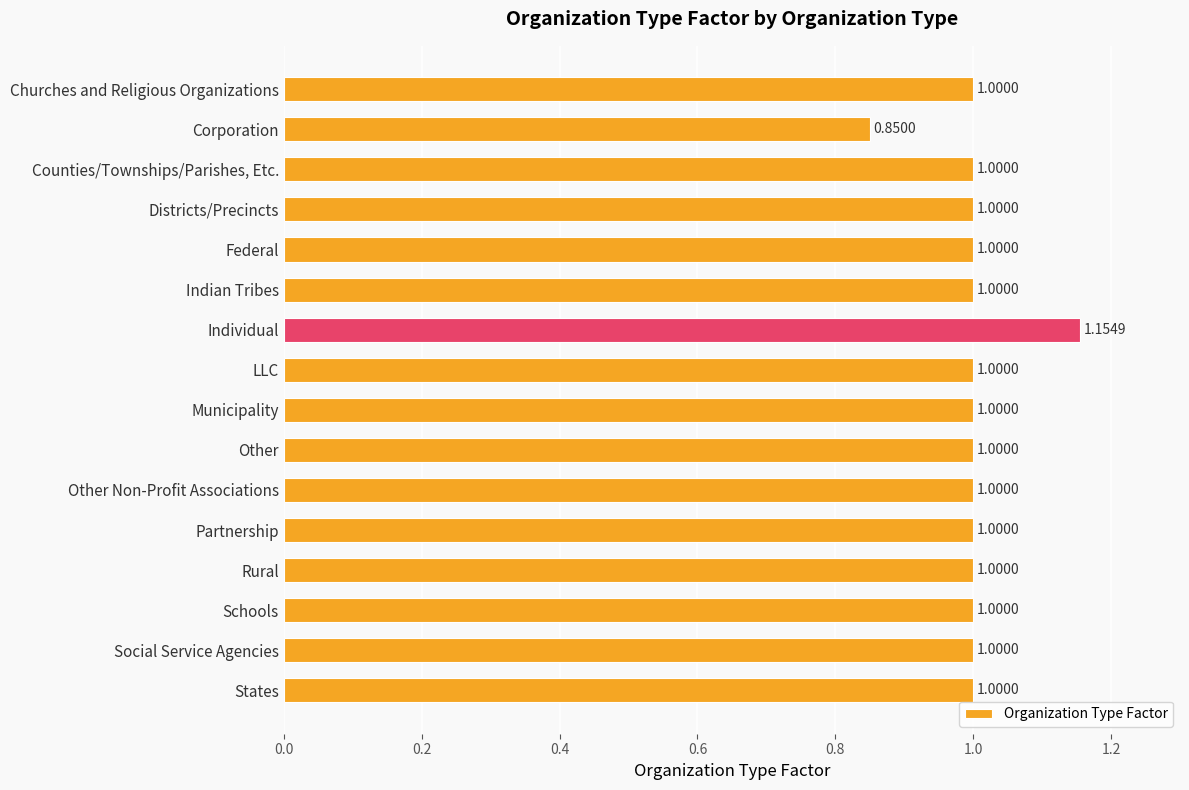

What is the sum of all values?

16.0